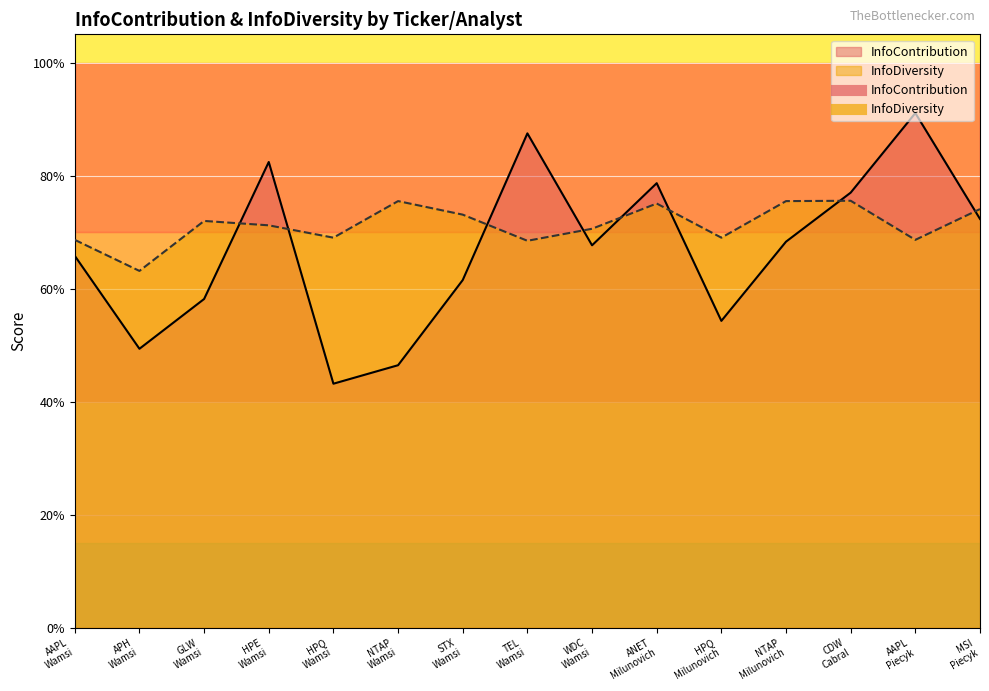

What is the difference between the highest and lowest values at AAPL
Piecyk?

0.2